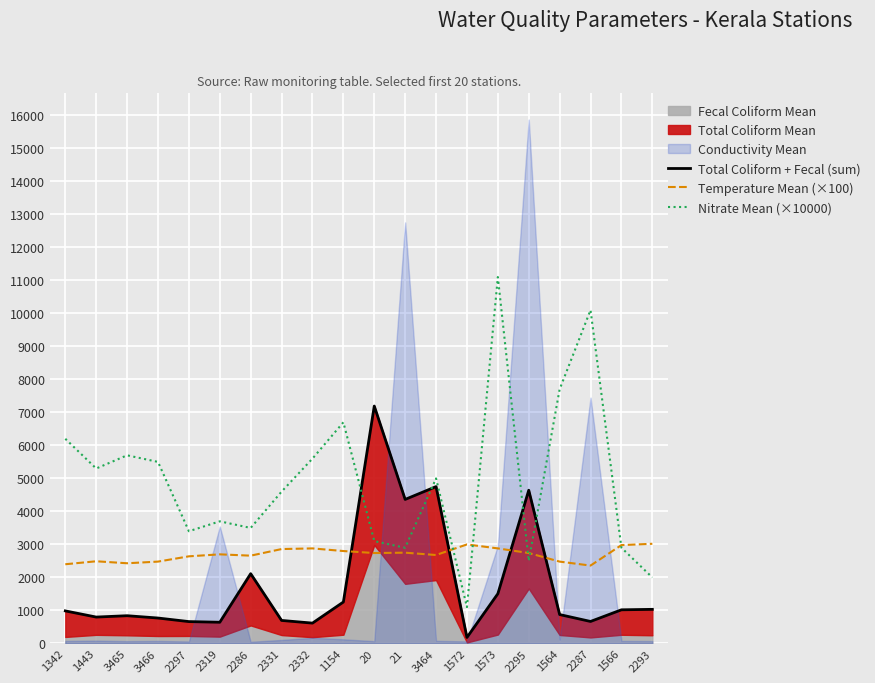

What is the difference between the second highest and minimum values in the Temperature Mean (×100) series?

640.0